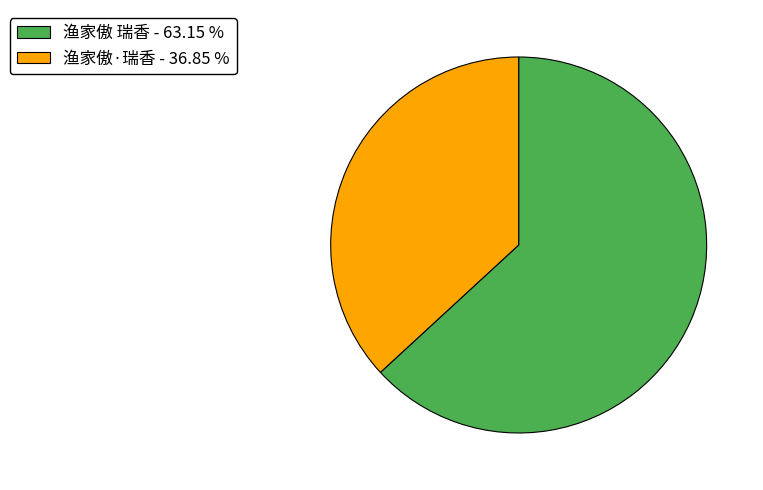

Which has a higher value, 渔家傲·瑞香 - 36.85 % or 渔家傲 瑞香 - 63.15 %?

渔家傲 瑞香 - 63.15 %